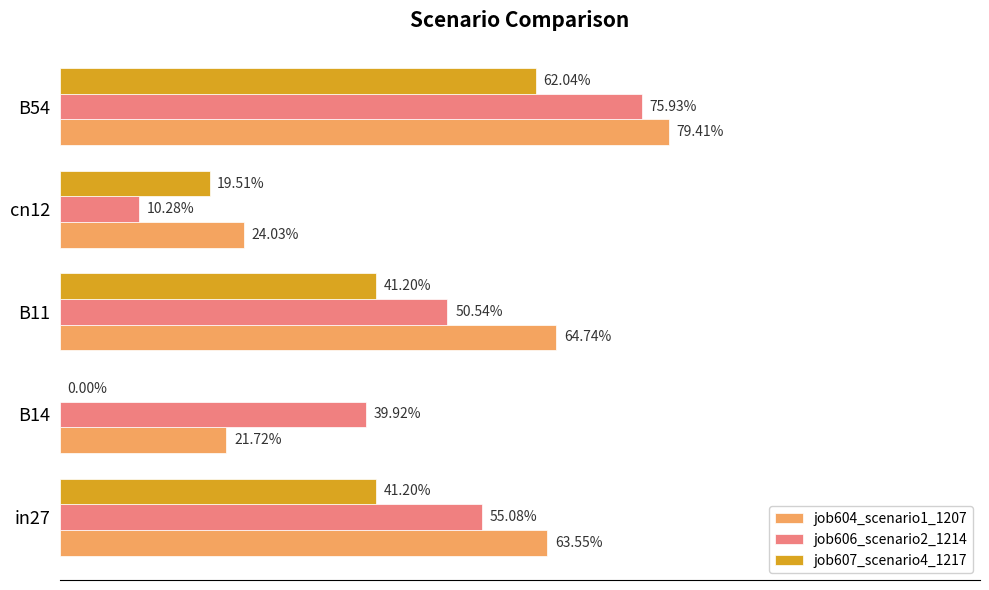

What is the average value of the job606_scenario2_1214 series?

0.5